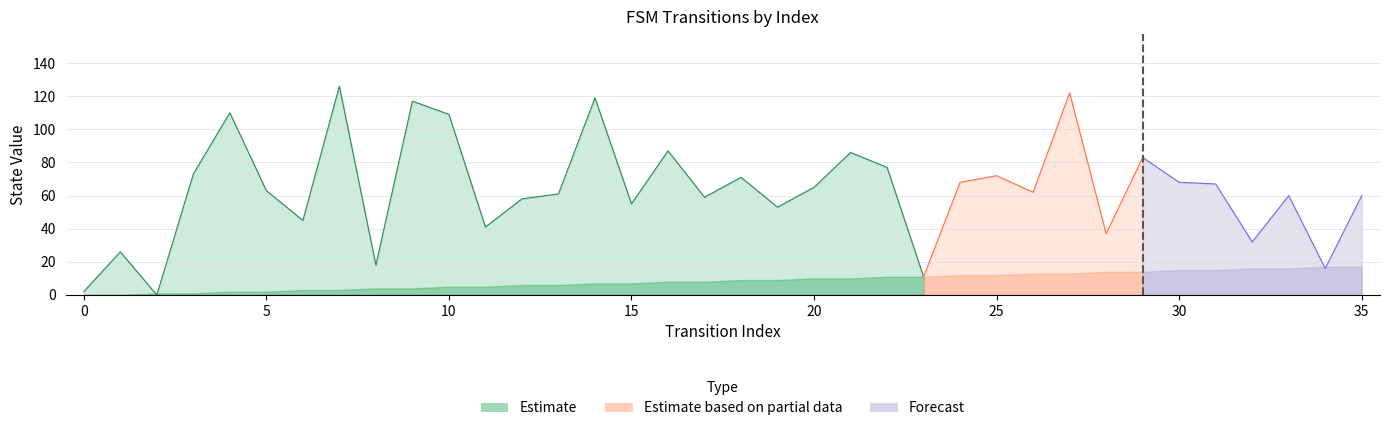

At how many categories does at least one series exceed 79?

9